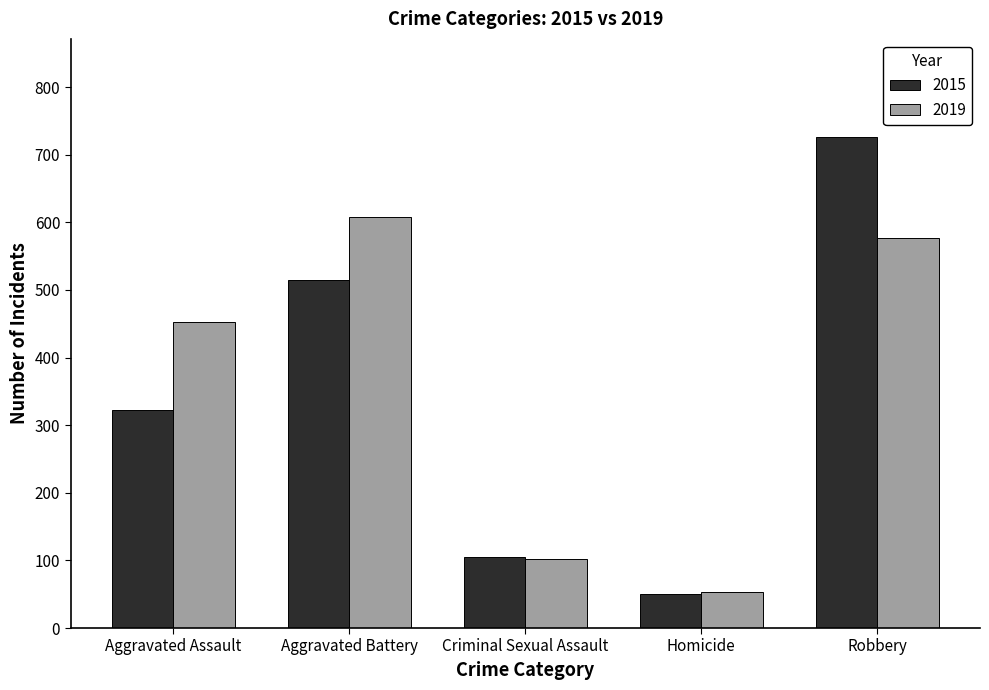

What is the lowest value of the 2015 series?

50